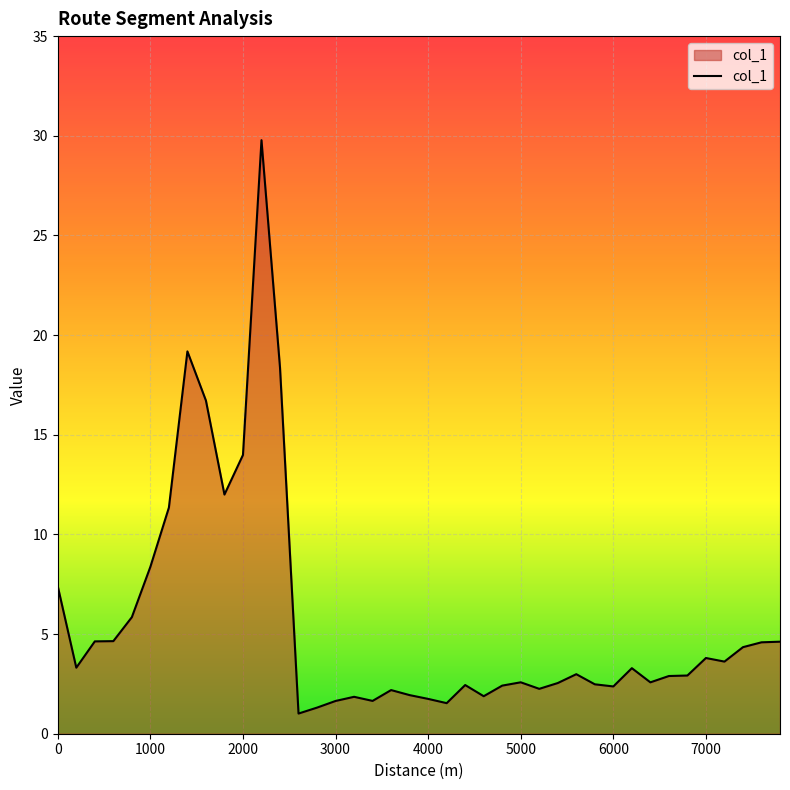

How many series are shown in this chart?

1